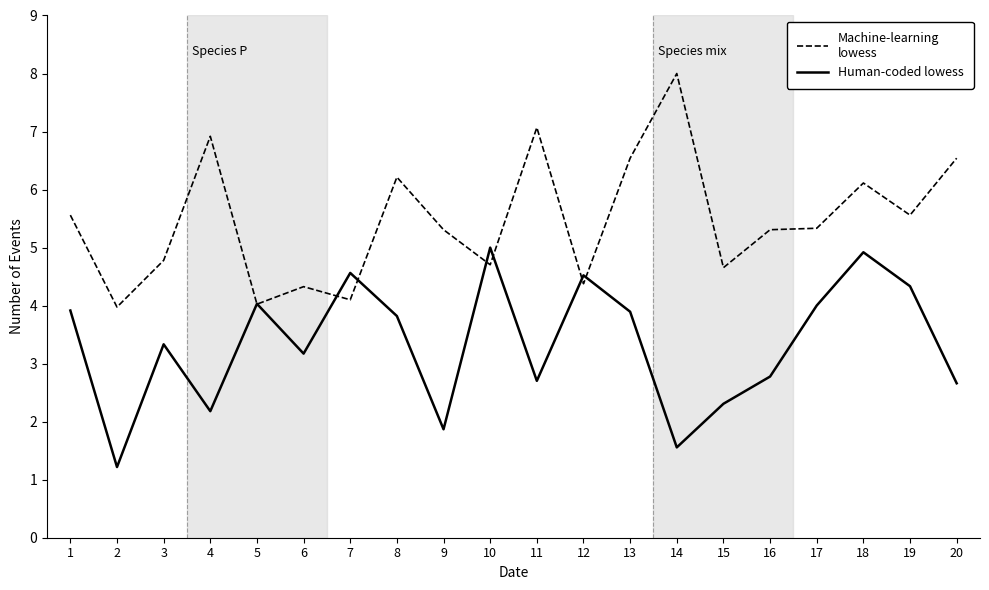

What is the difference between the highest and lowest values at 17?

1.3